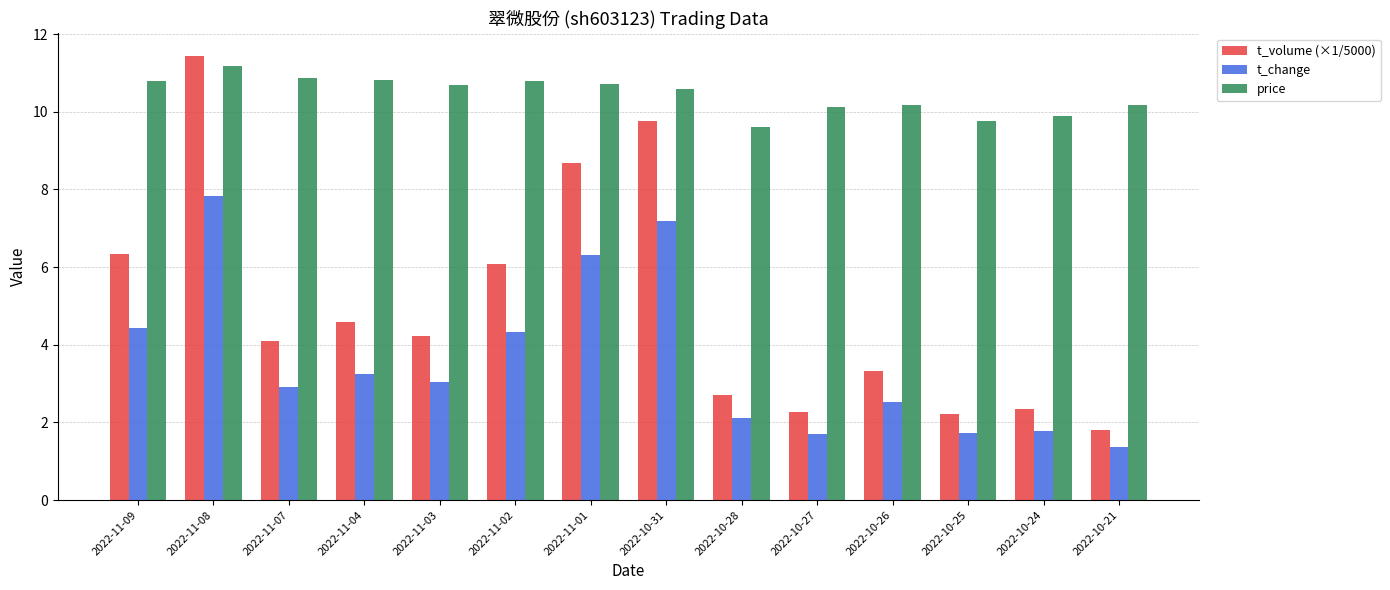

Read the t_change value at 2022-11-01.

6.3